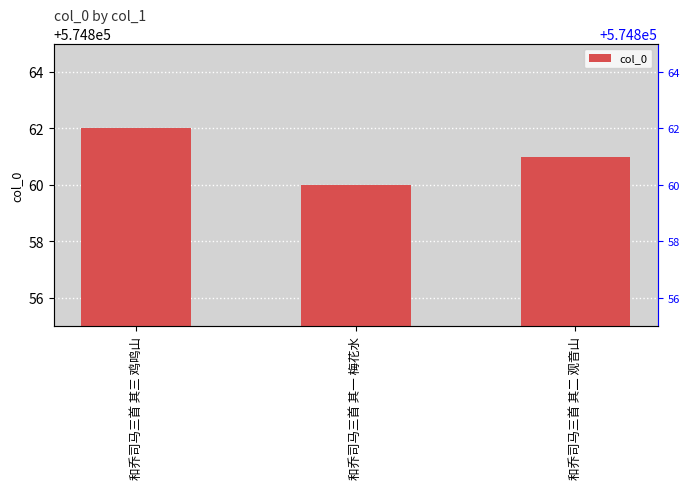

True or false: the data shows 574862 at 和乔司马三首 其三 鸡鸣山.

True